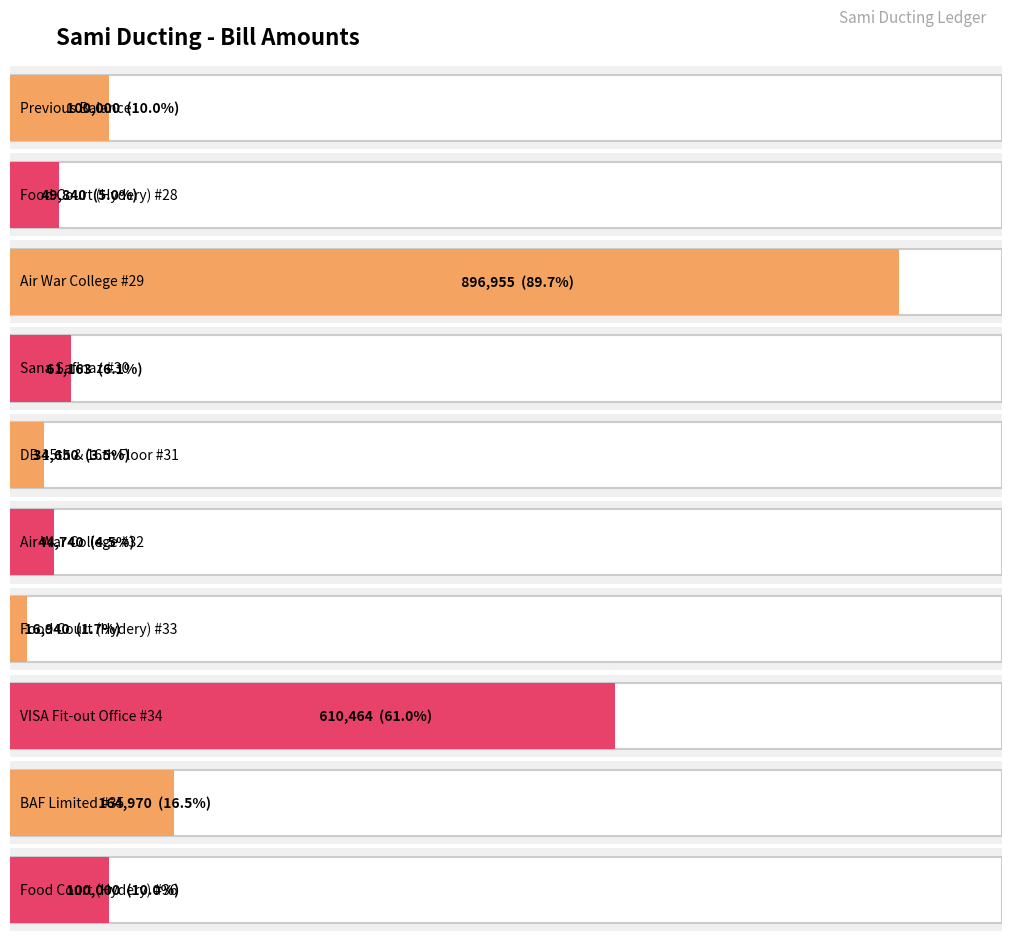

Where is the data nearest to the value 456947?

VISA Fit-out Office #34